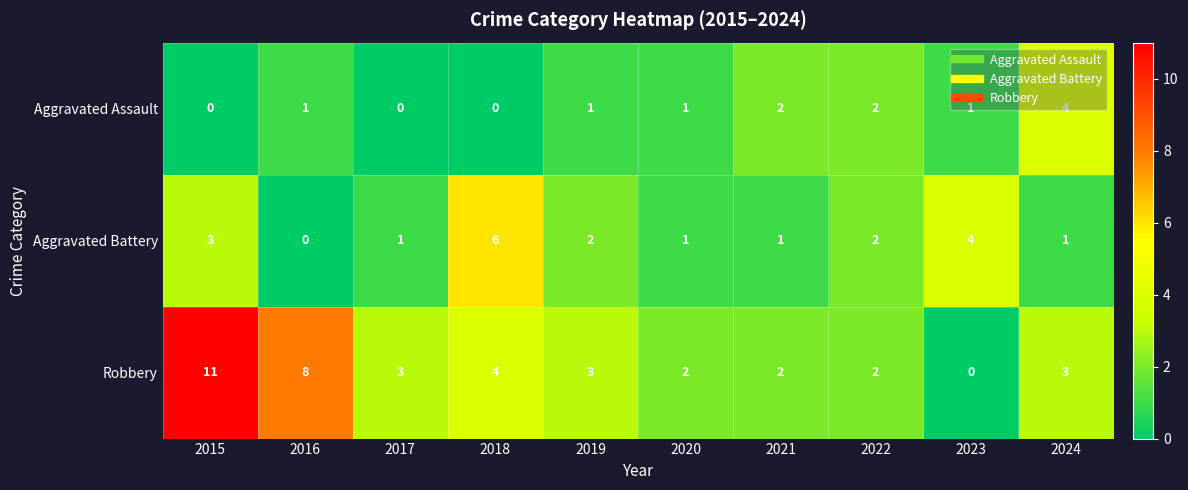

How many series are shown in this chart?

3